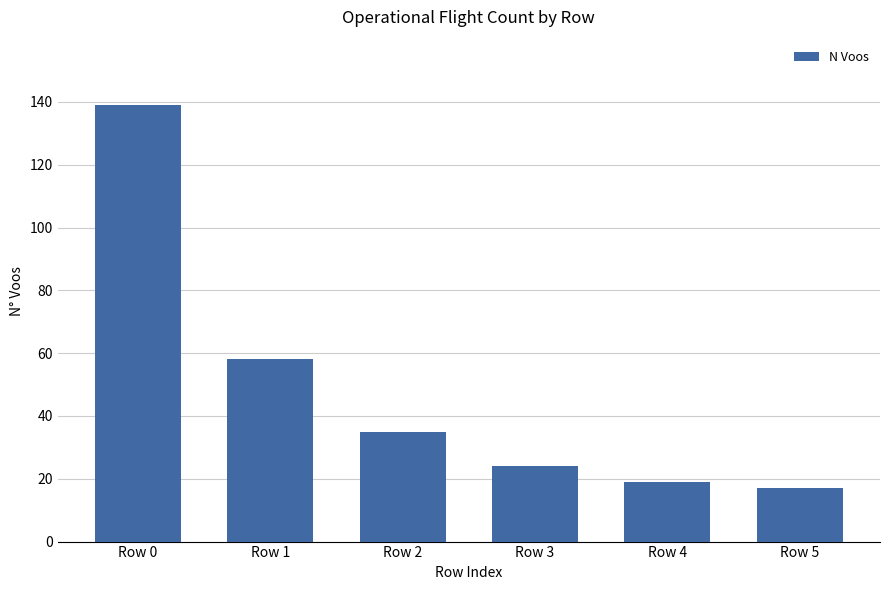

Where is the data nearest to the value 78?

Row 1